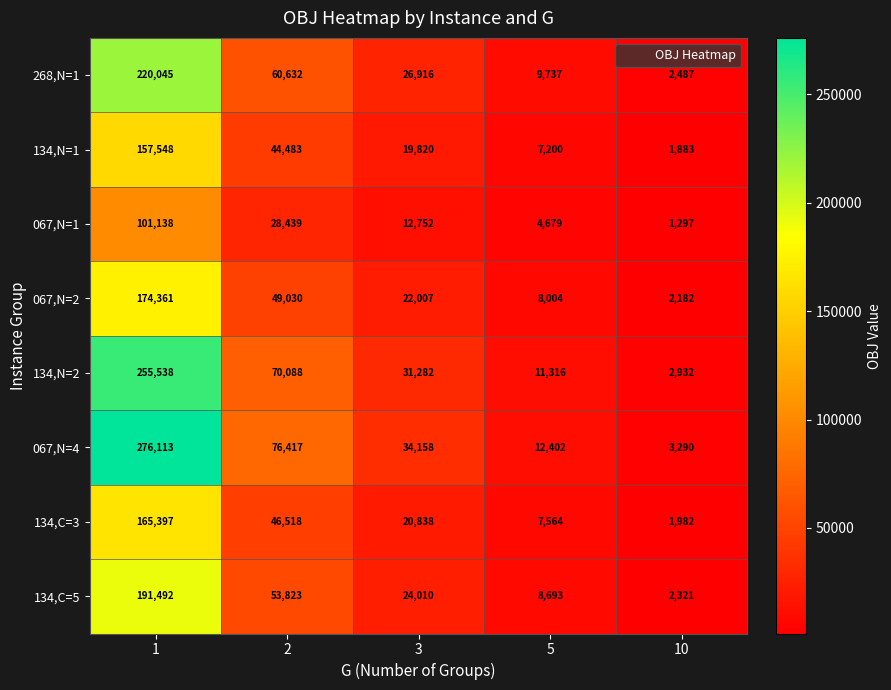

True or false: 134,N=1 has a value of 267624 at 1.

False